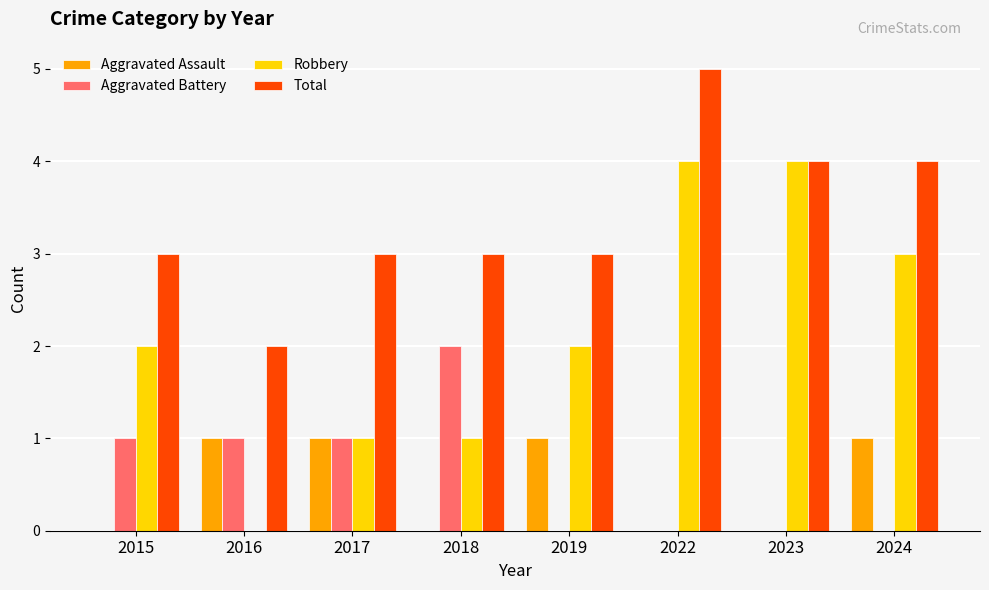

How many Aggravated Assault values are between 0 and 1?

8